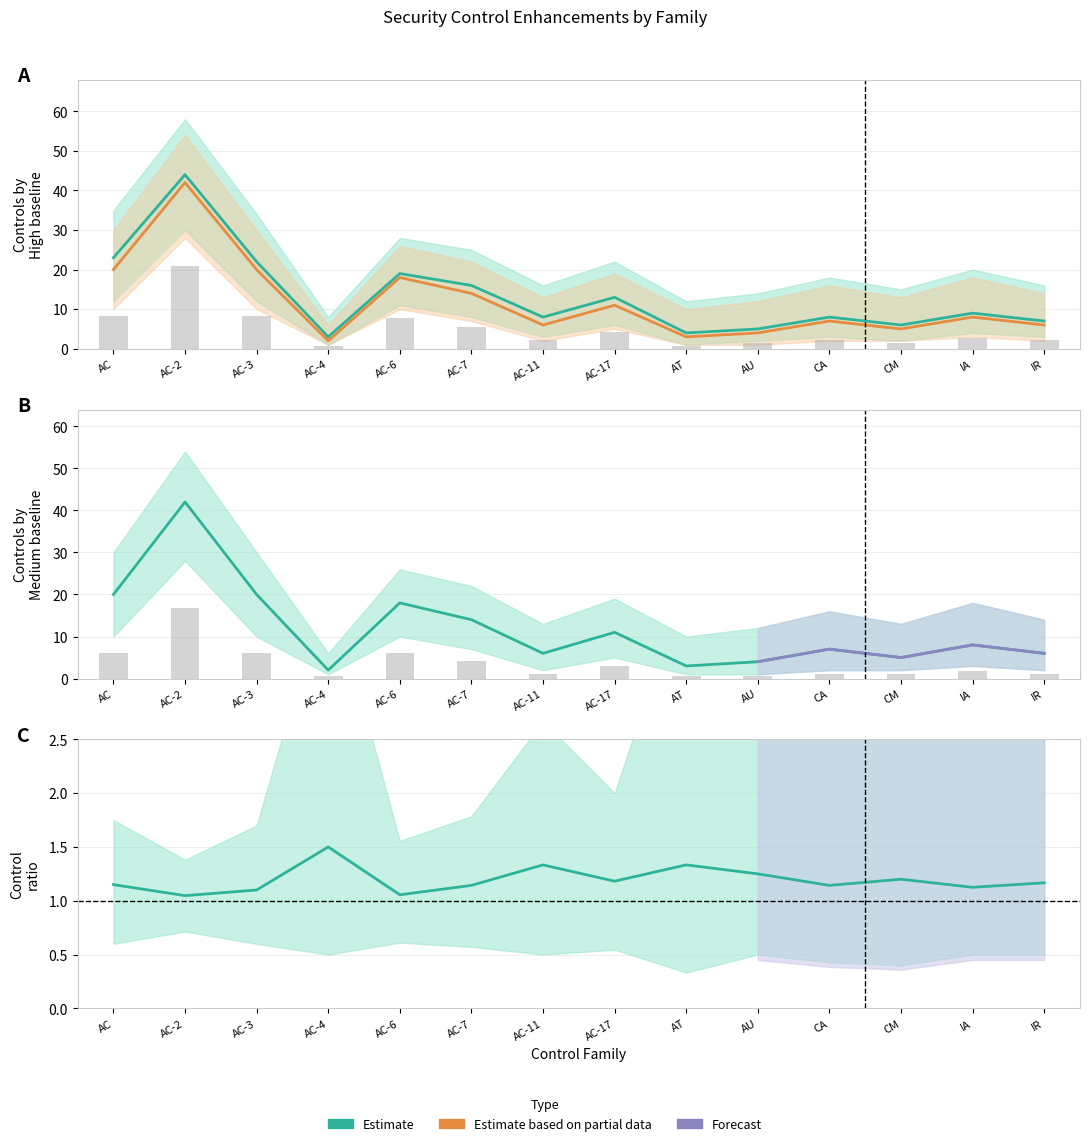

Rank the categories by High_upper value from highest to lowest.

AC-2, AC, AC-3, AC-6, AC-7, AC-17, IA, CA, AC-11, IR, CM, AU, AT, AC-4